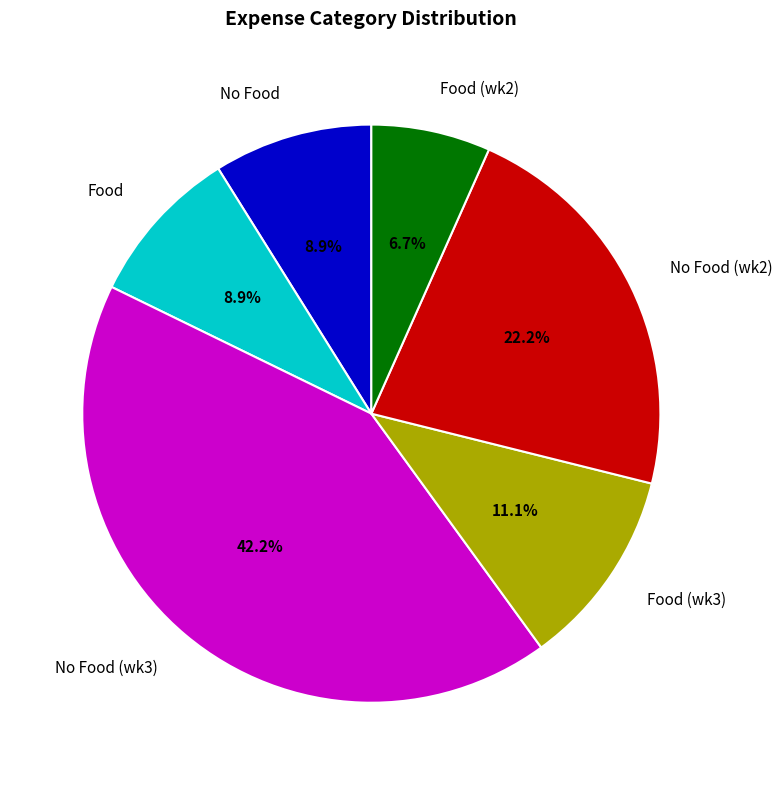

To the nearest percent, what is the average slice percentage?

17%